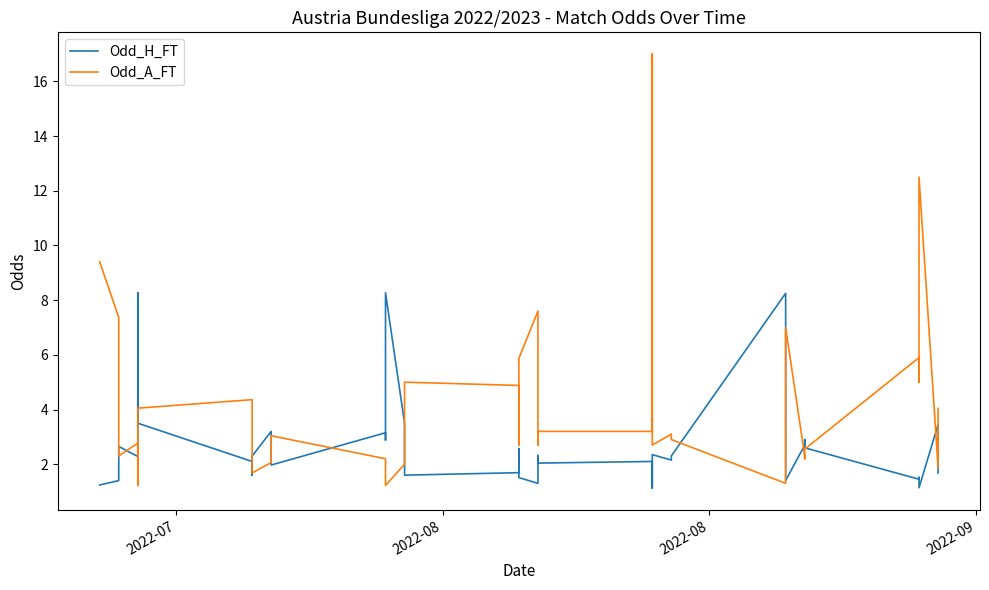

How many interior local valleys does the Odd_H_FT series have?

12